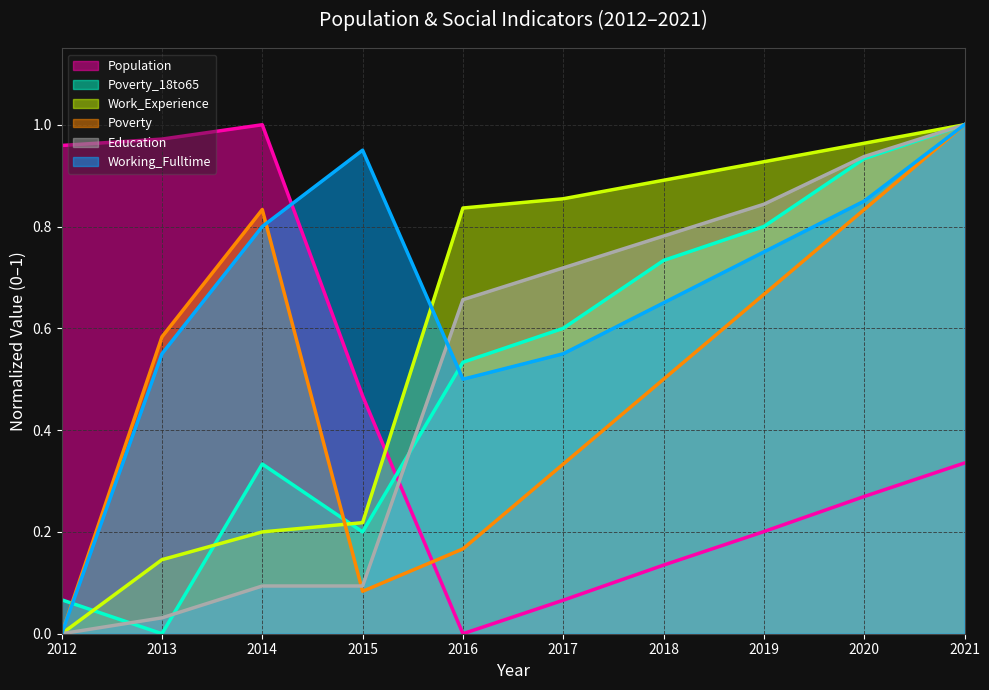

True or false: Poverty has more than 0 interior local peaks.

True